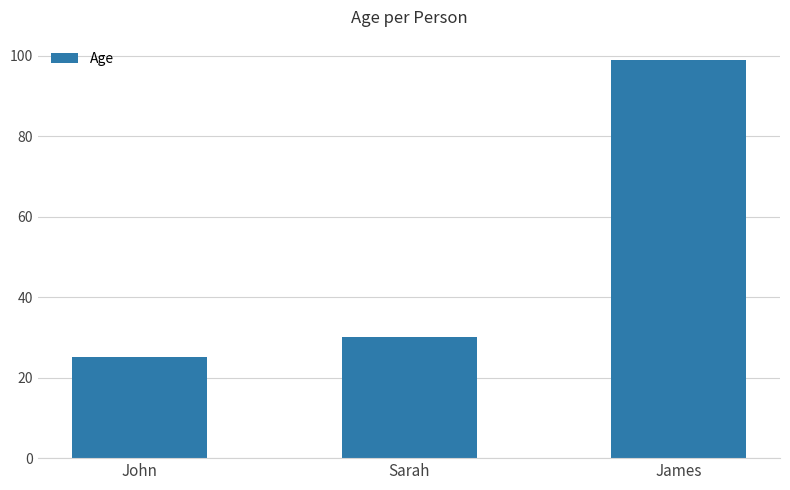

What is the ratio of the value at James to the value at John?

4.0